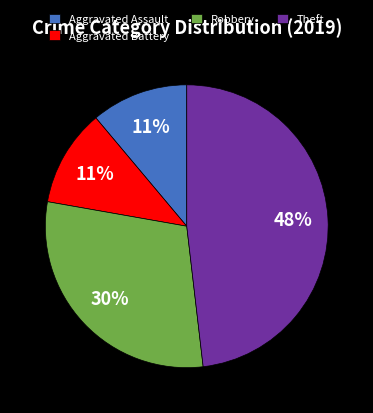

Count the number of slices in the pie.

4